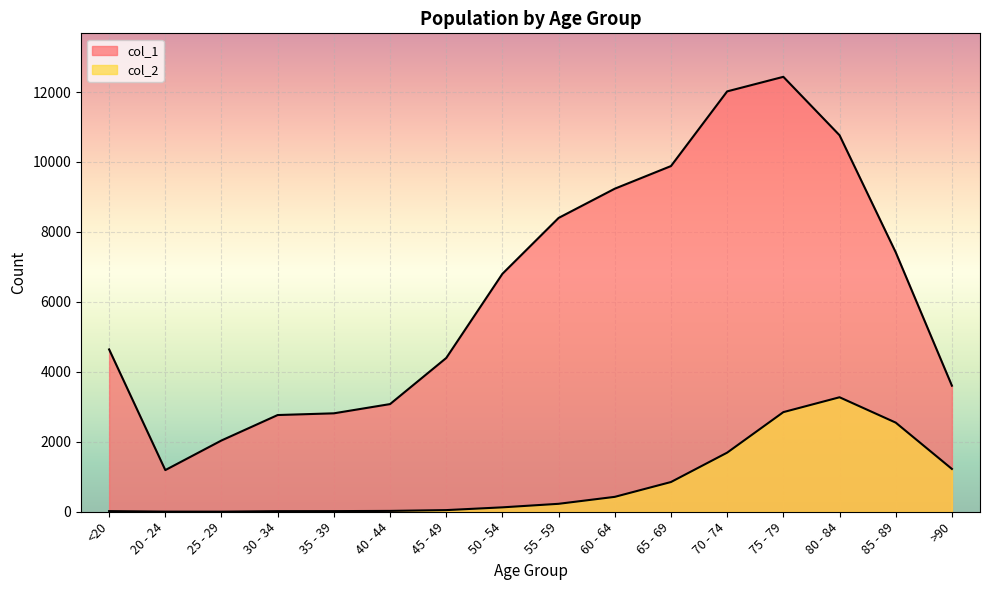

True or false: col_2 and col_1 intersect in this chart.

False